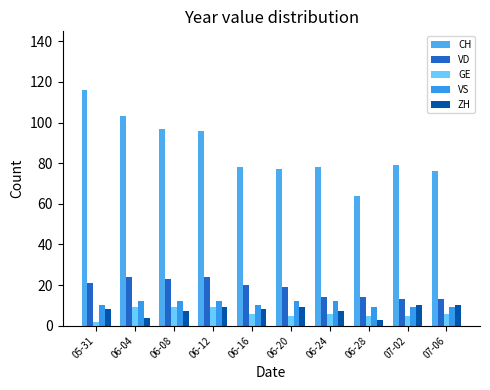

What position from the left is 07-02?

9